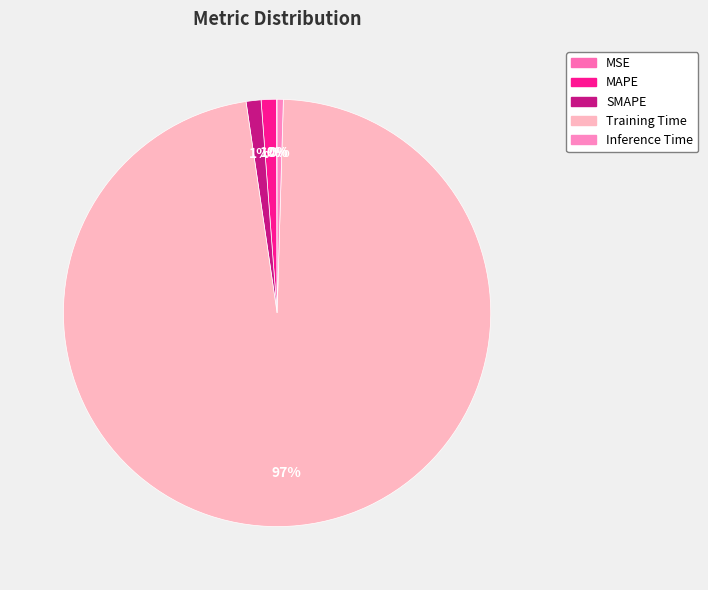

Which category has the smallest portion of the pie?

MSE